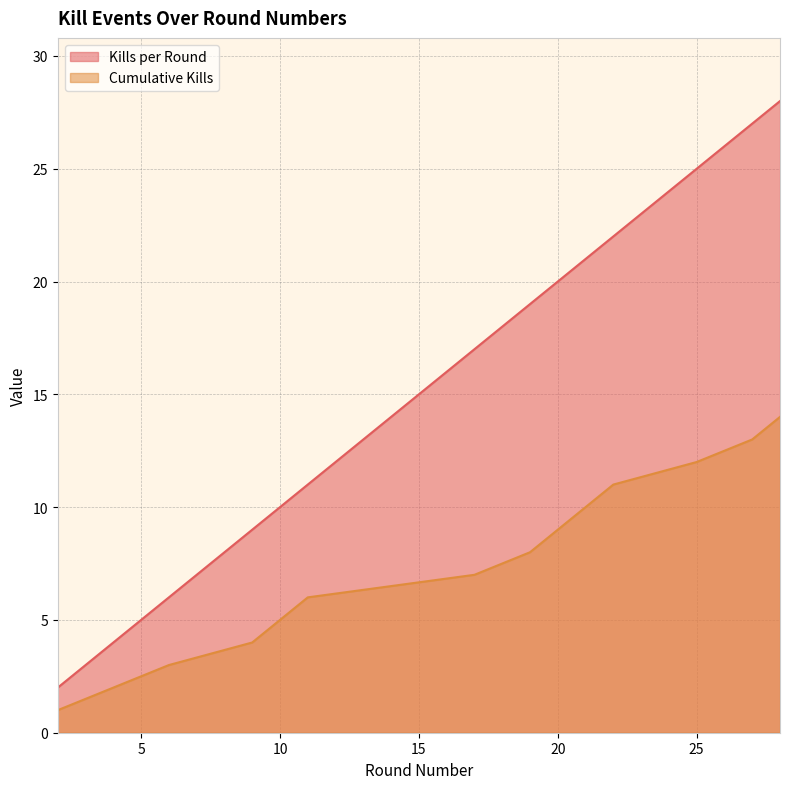

How many values in the Kills per Round series are below 19?

7